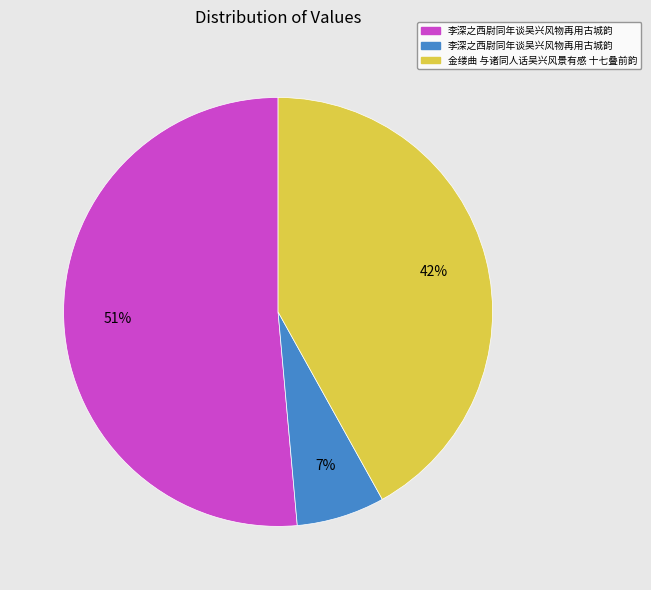

Is there a majority slice in this chart?

Yes